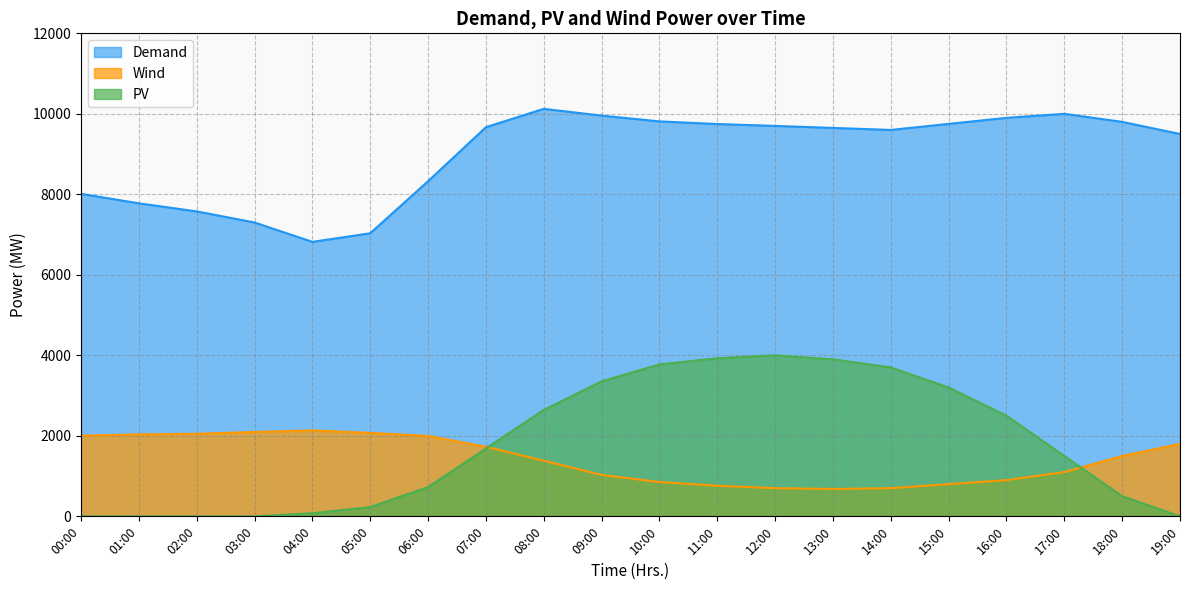

Rank the series at 11:00 from lowest to highest value.

Wind, PV, Demand